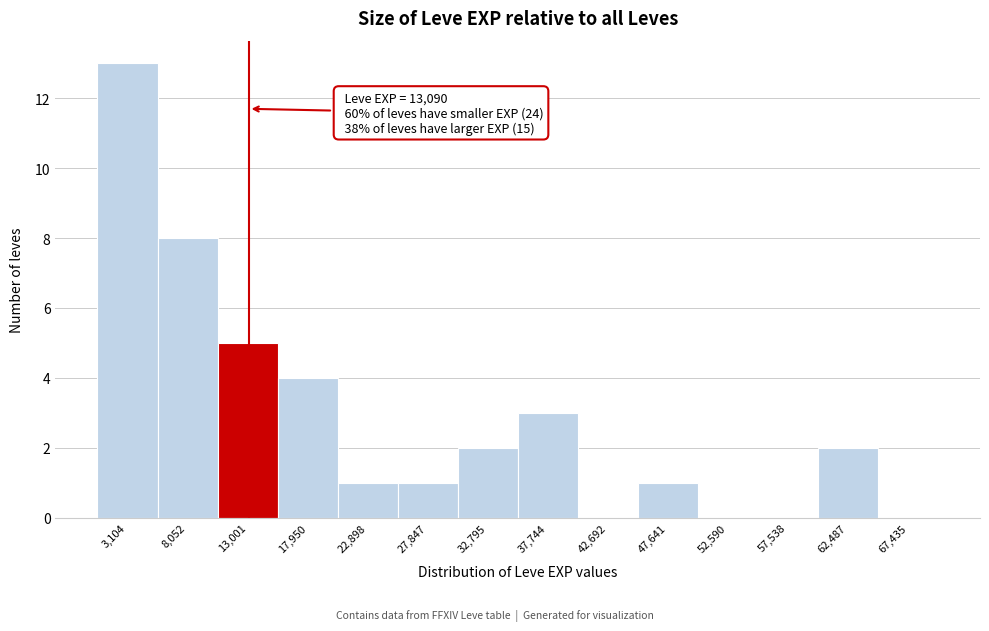

Which range on the x-axis has the tallest bar?

500 to 5500